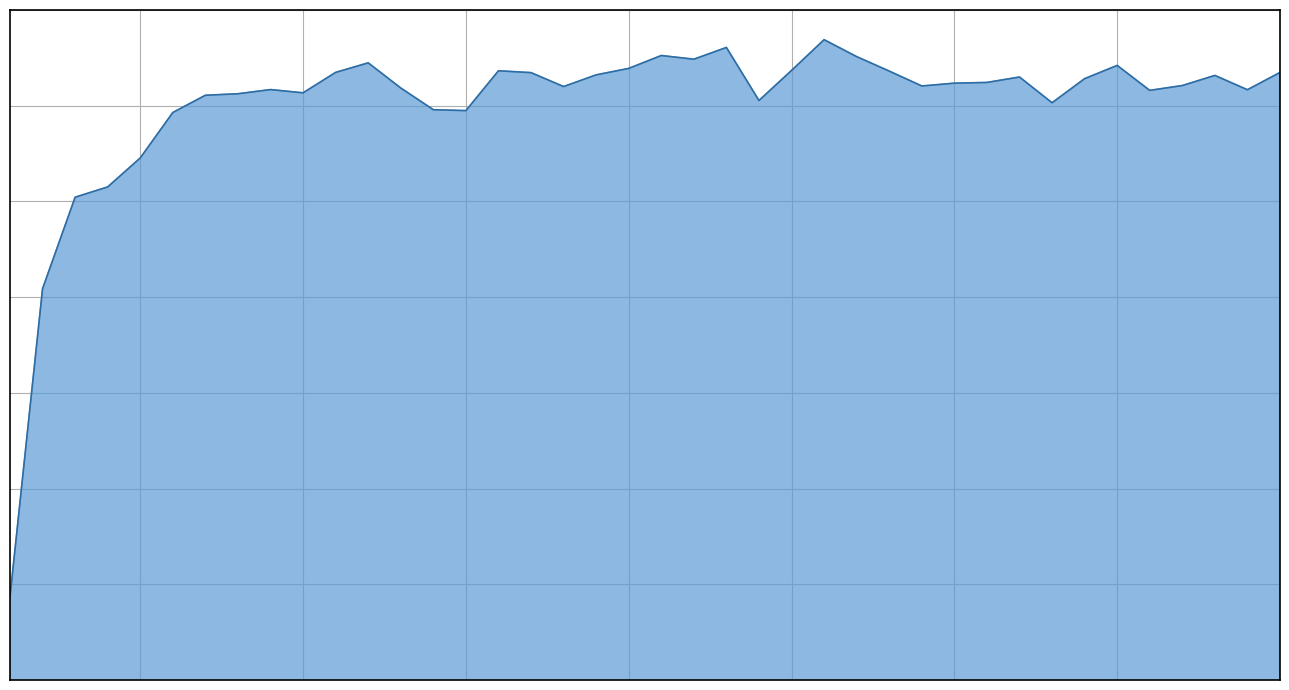

What is the greatest value displayed?

0.8